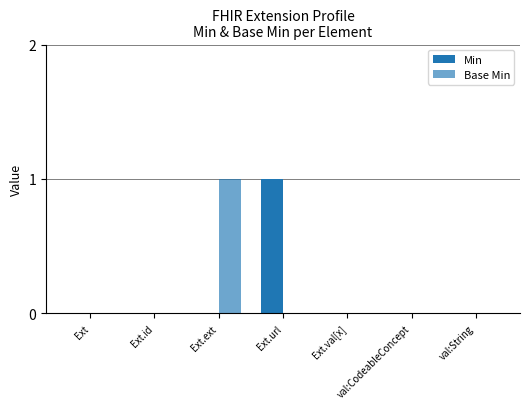

The Base Min series shows 0 at Ext.url. True or false?

True